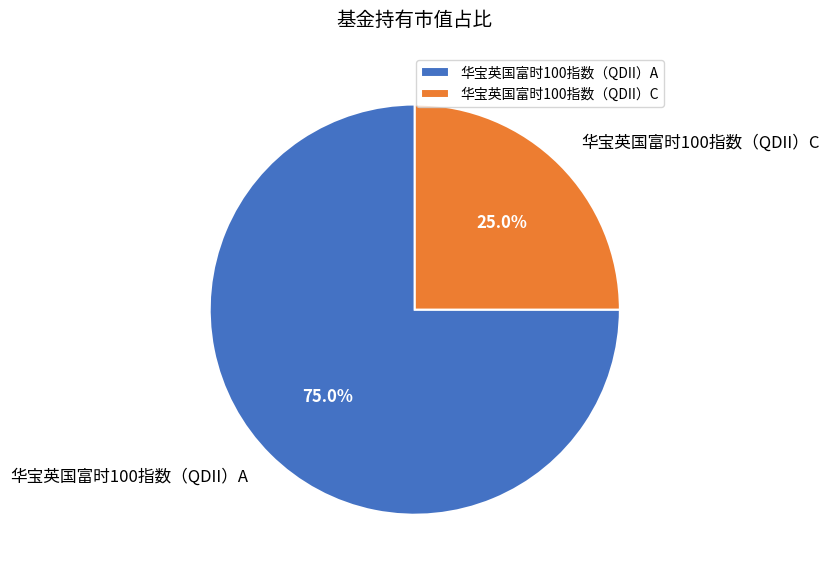

What percentage is the 华宝英国富时100指数（QDII）C slice, to the nearest percent?

25%